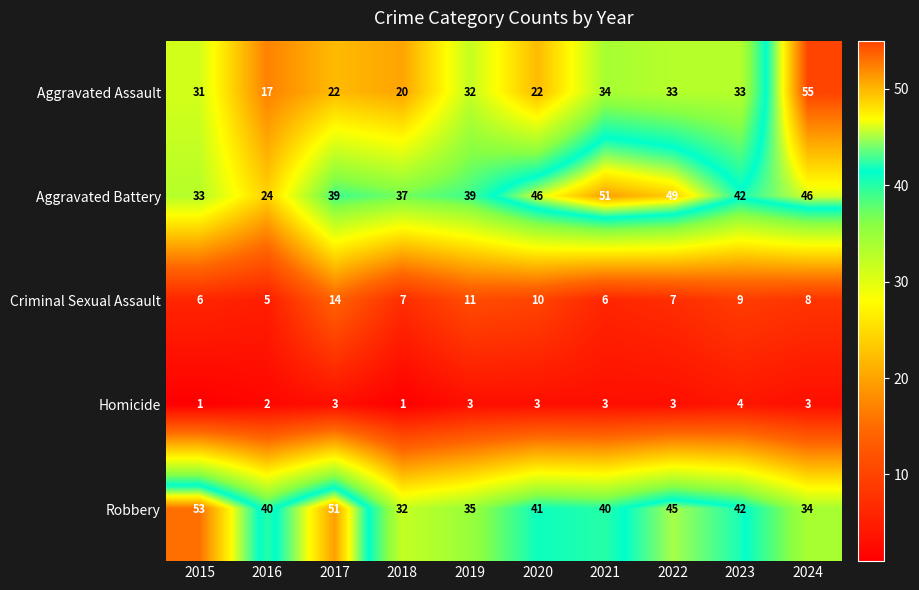

What is the difference between the second highest and minimum values in the Robbery series?

19